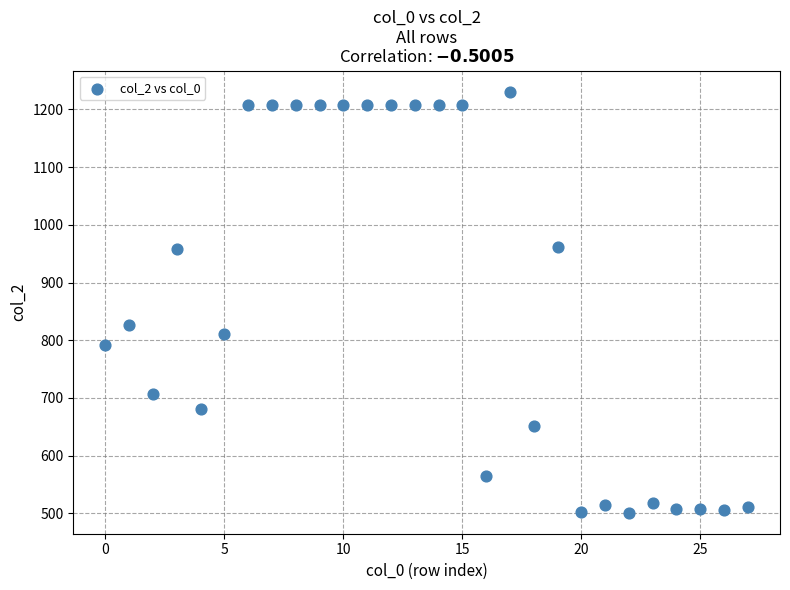

What is the range of Y values (max minus min)?

730